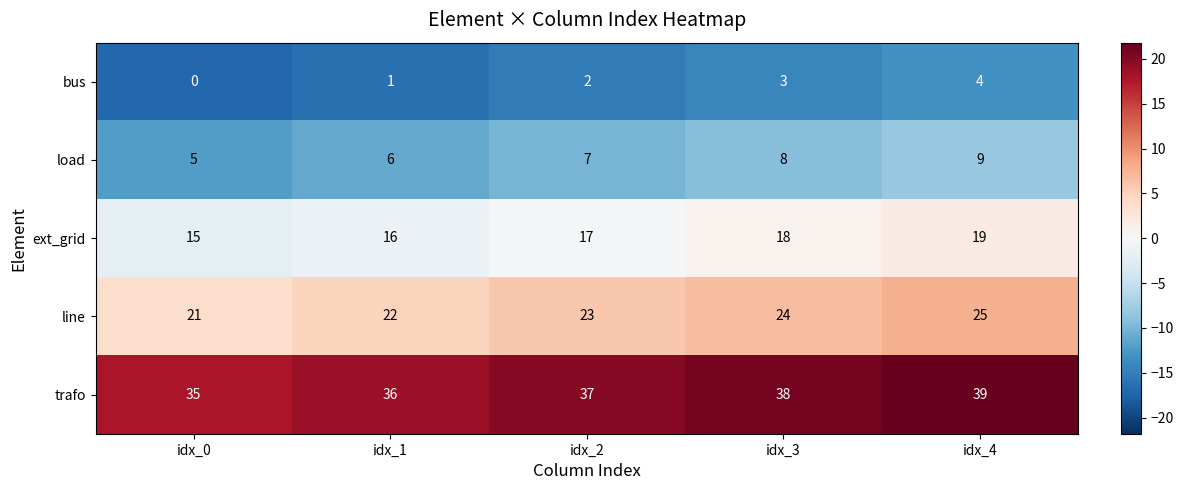

Count the number of categories in the chart.

5